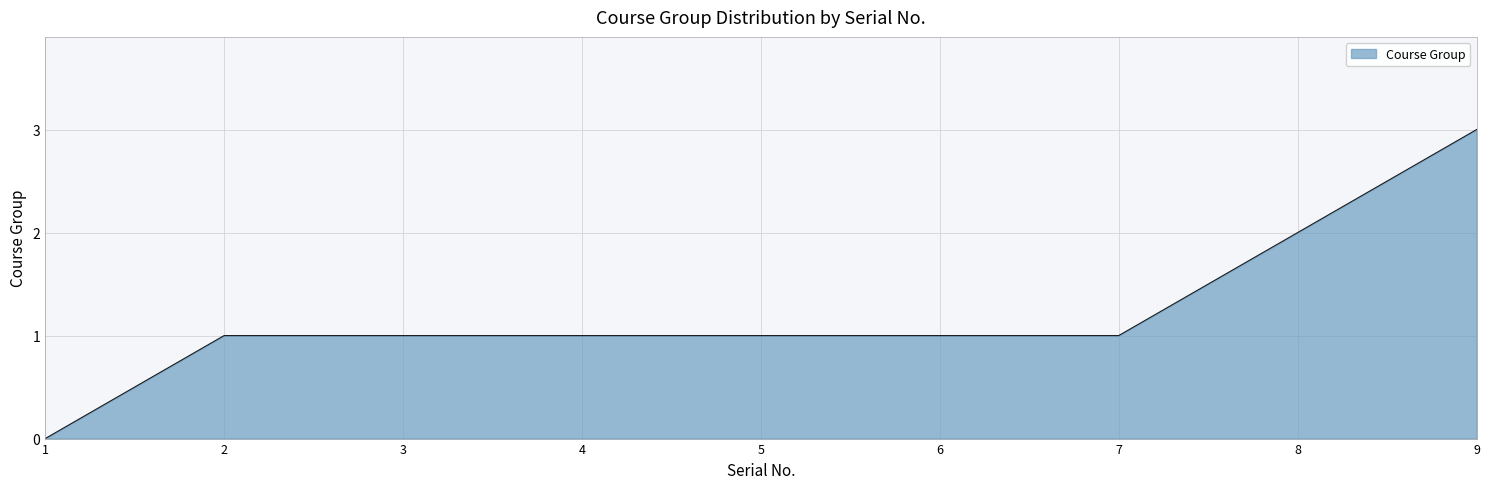

How many positive values are there?

8